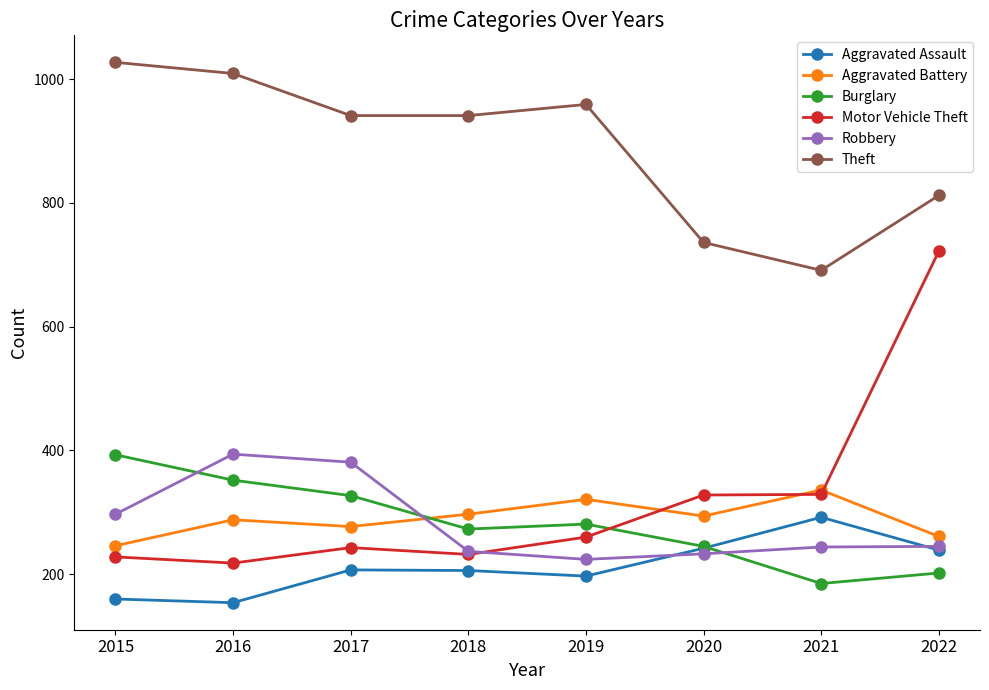

Which series changed the most between 2016 and 2022?

Motor Vehicle Theft